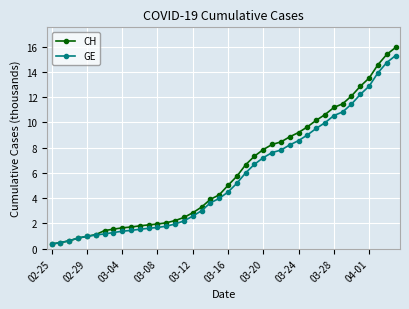

Does the chart have visible grid lines?

Yes